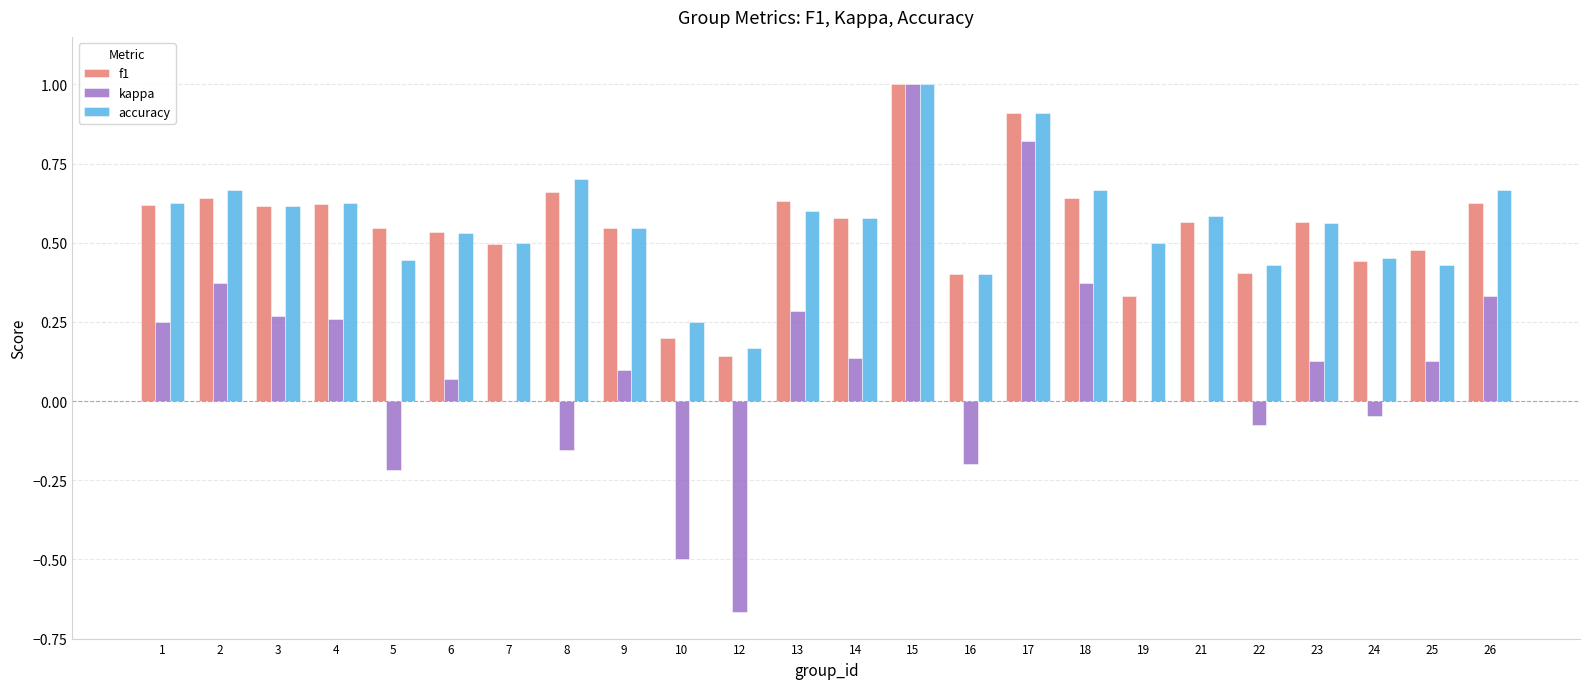

What is the total value across all series at 3?

1.5